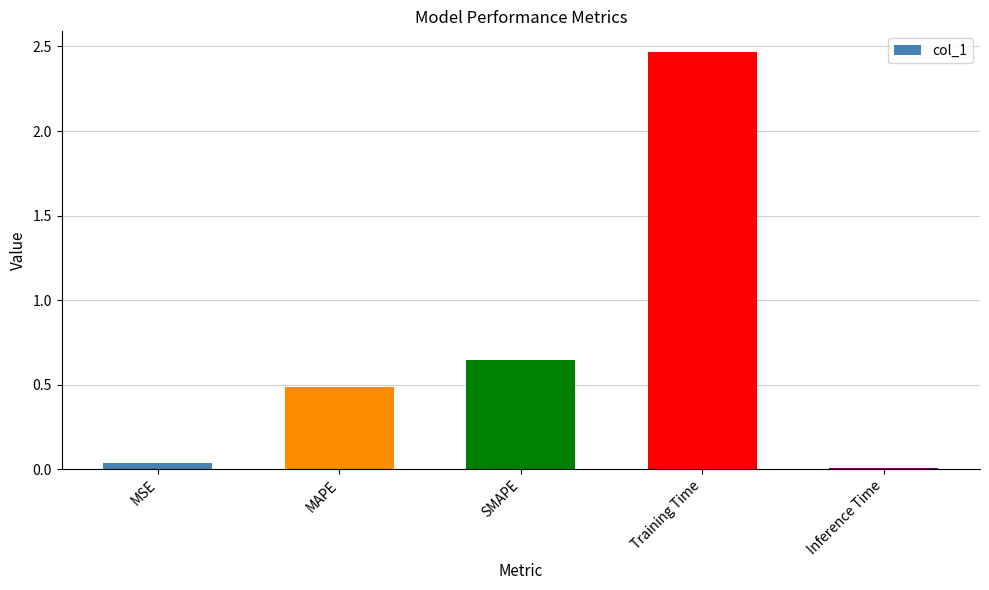

What position from the left is SMAPE?

3